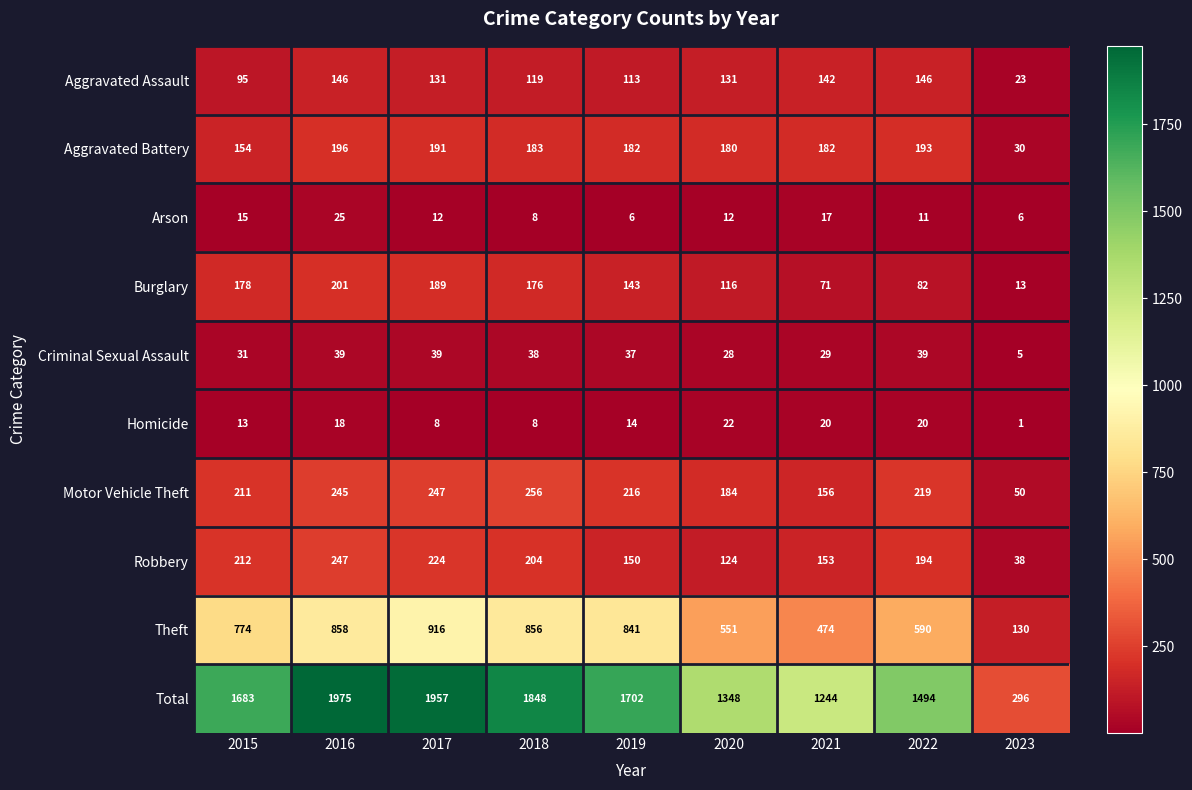

What value does the Theft series have at 2017?

916